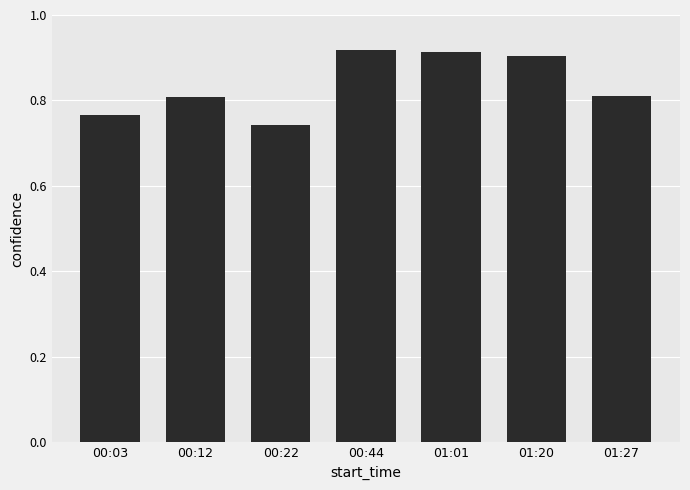

True or false: the data shows 1.1 at 01:27.

False